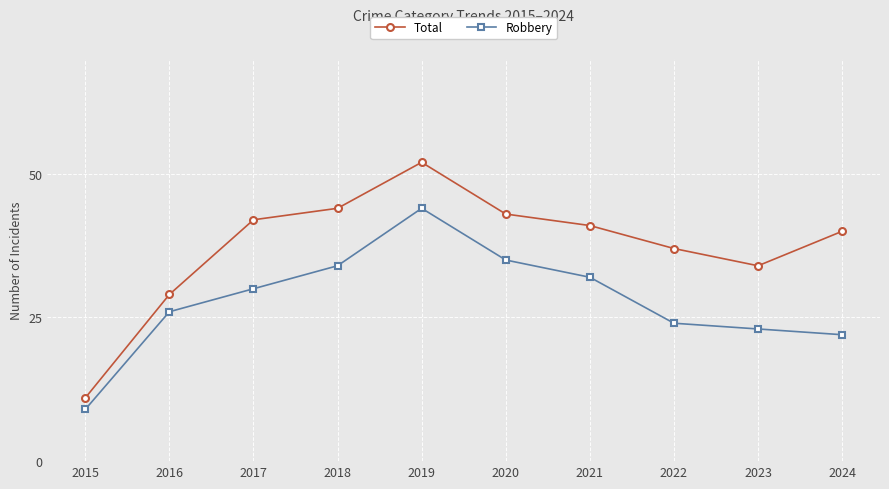

At 2023, list the series in order from smallest to largest.

Robbery, Total